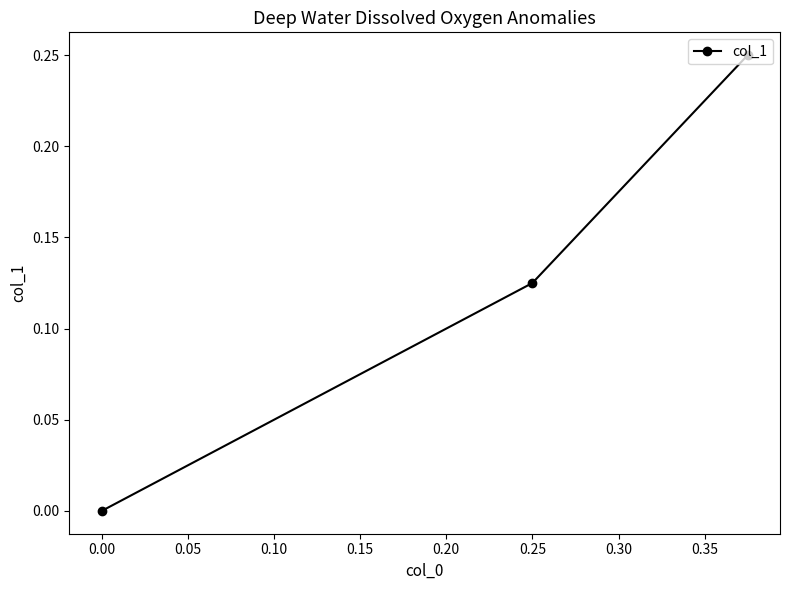

The value at 0.25 is 0.2. True or false?

False